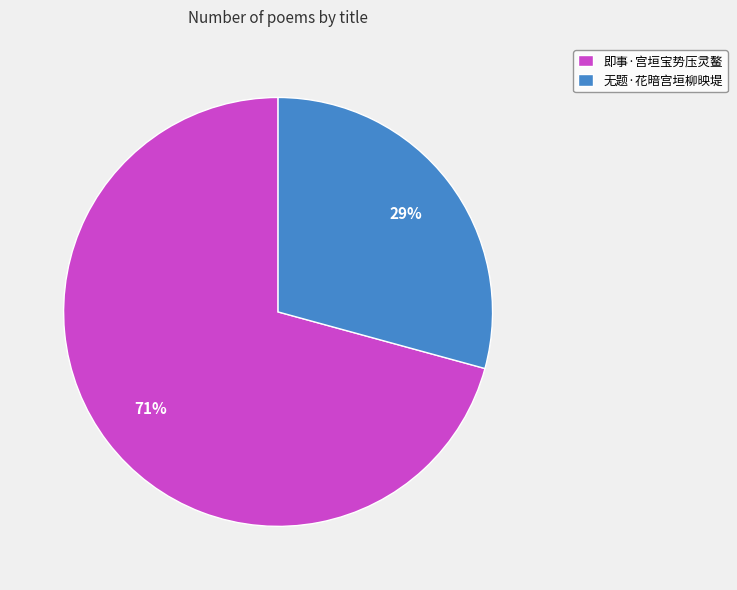

To the nearest percent, what portion does 即事·宫垣宝势压灵鳌 represent?

71%